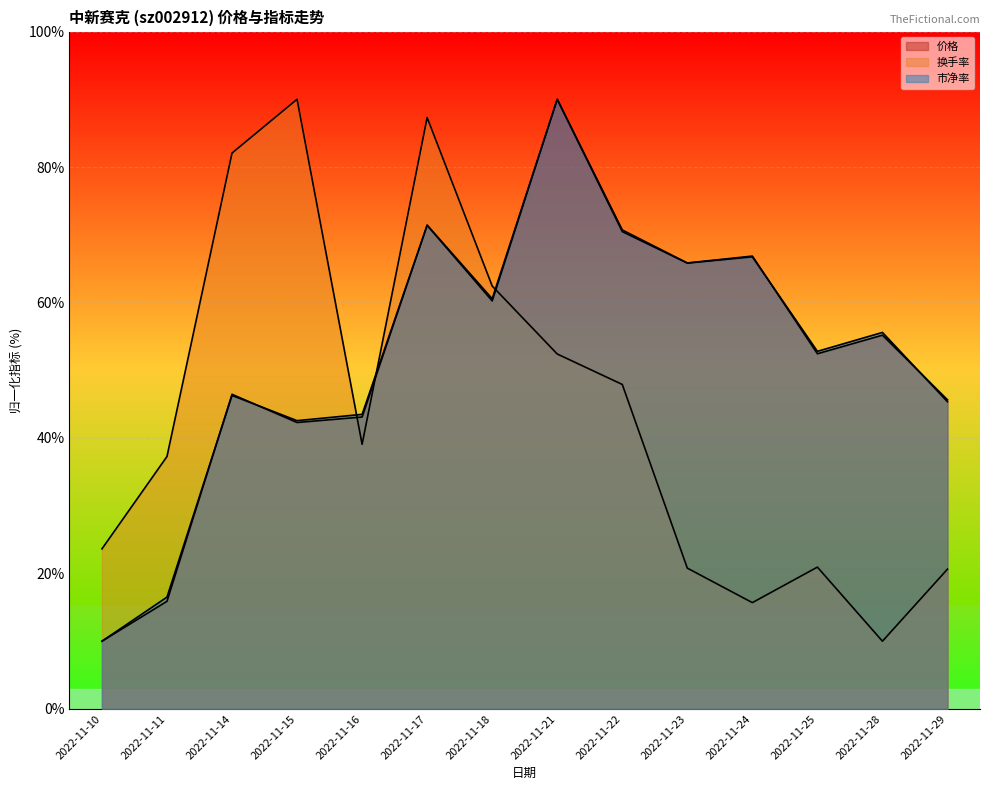

Does the chart display data point markers on the line(s)?

No